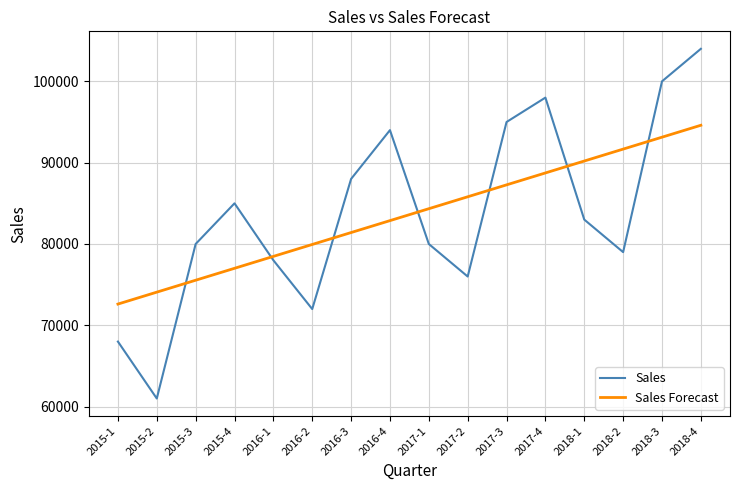

Reading left to right, list all the values displayed in this chart.

Sales: 2015-1=68000.0	2015-2=61000.0	2015-3=80000.0	2015-4=85000.0	2016-1=78000.0	2016-2=72000.0	2016-3=88000.0	2016-4=94000.0	2017-1=80000.0	2017-2=76000.0	2017-3=95000.0	2017-4=98000.0	2018-1=83000.0	2018-2=79000.0	2018-3=100000.0	2018-4=104000.0
Sales Forecast: 2015-1=72612.6	2015-2=74078.4	2015-3=75544.2	2015-4=77010.0	2016-1=78475.7	2016-2=79941.5	2016-3=81407.3	2016-4=82873.1	2017-1=84338.9	2017-2=85804.7	2017-3=87270.5	2017-4=88736.3	2018-1=90202.1	2018-2=91667.9	2018-3=93133.7	2018-4=94599.5